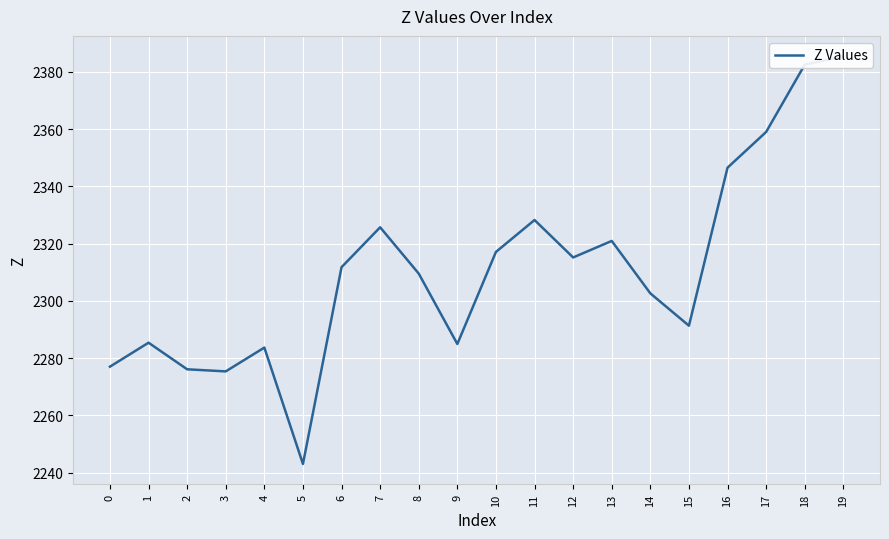

Rank the categories by value from highest to lowest.

19, 18, 17, 16, 11, 7, 13, 10, 12, 6, 8, 14, 15, 1, 9, 4, 0, 2, 3, 5